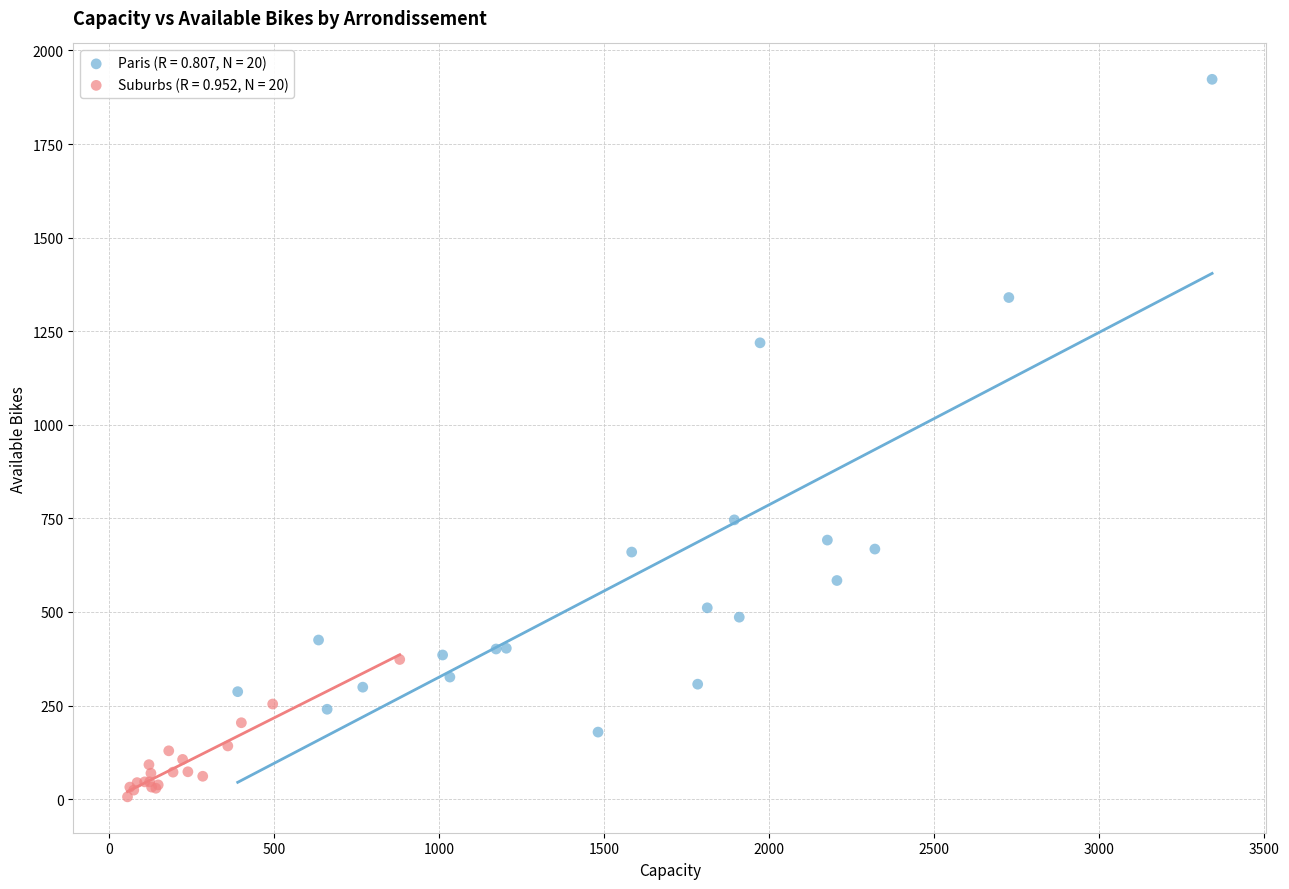

Which series reaches the maximum Y coordinate?

Paris (R = 0.807, N = 20)